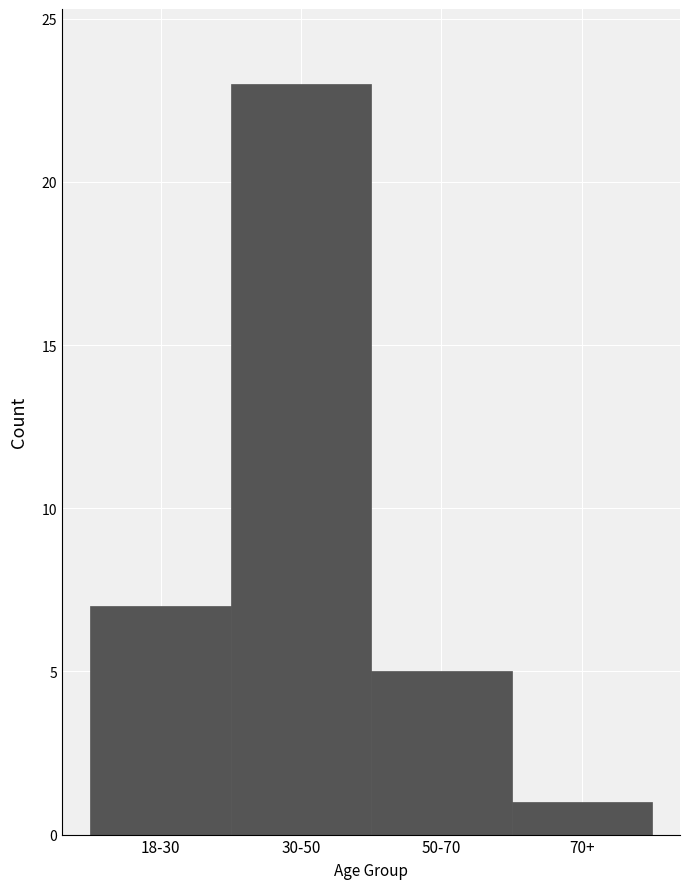

Reading left to right, list all the values displayed in this chart.

18-30=7	30-50=23	50-70=5	70+=1